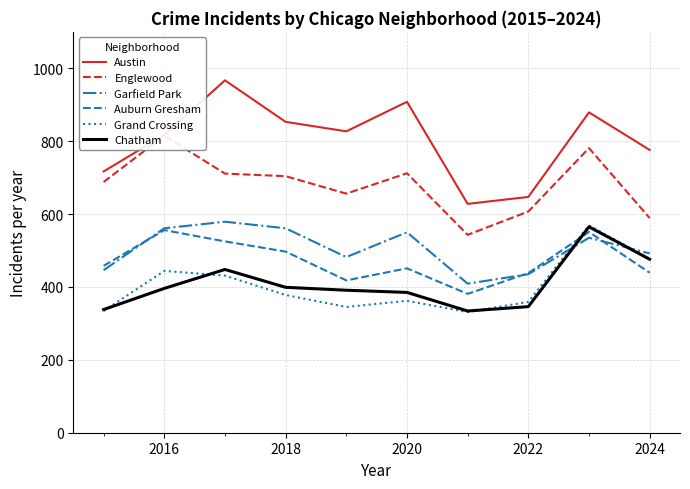

How many interior local valleys does the Grand Crossing series have?

2